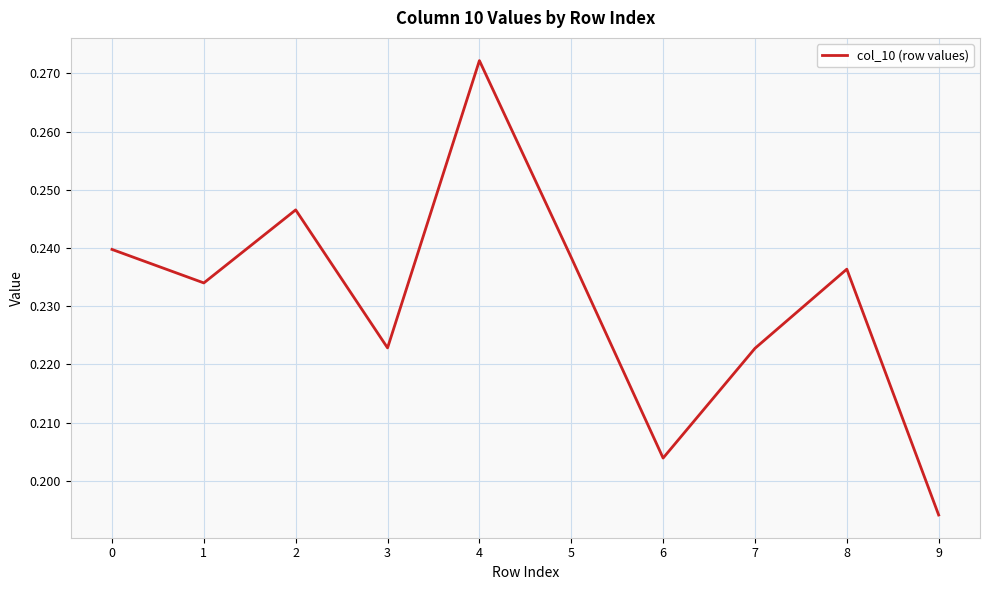

Count the values in the range 0 to 1.

10